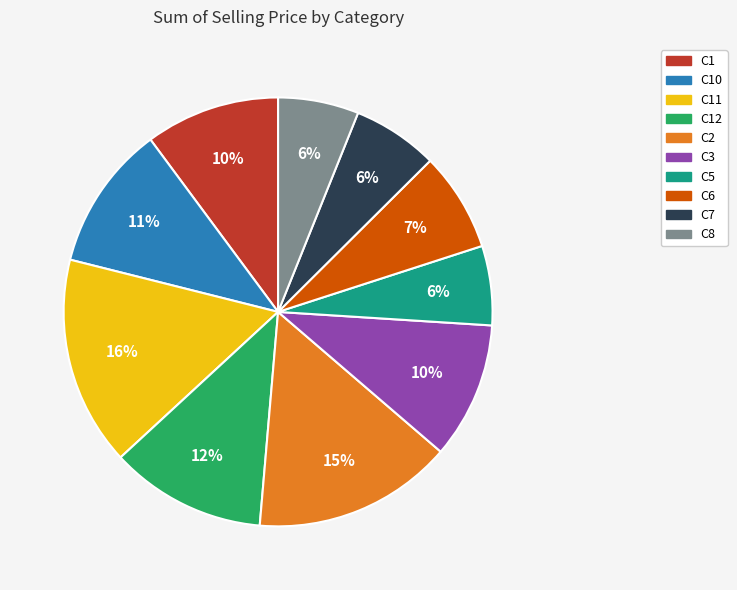

Do C5 and C6 together represent more than half of the pie?

No